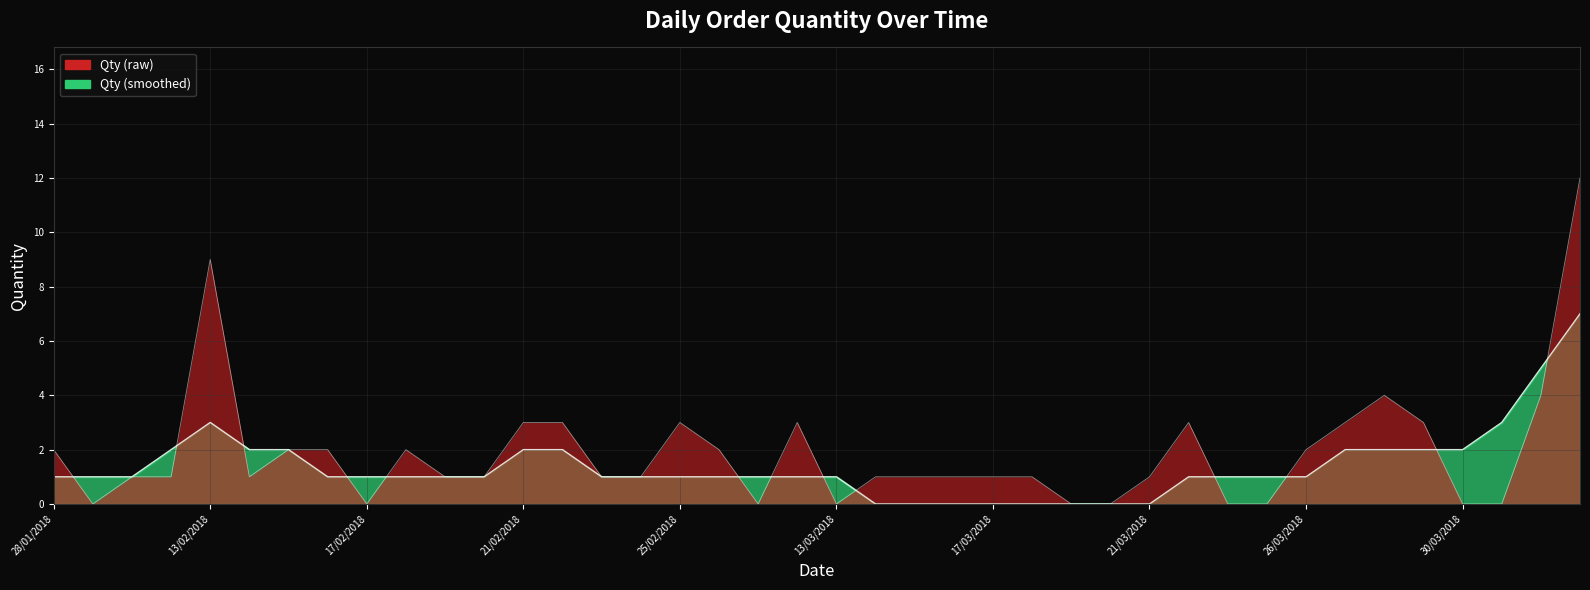

How many data points are less than 1?

10